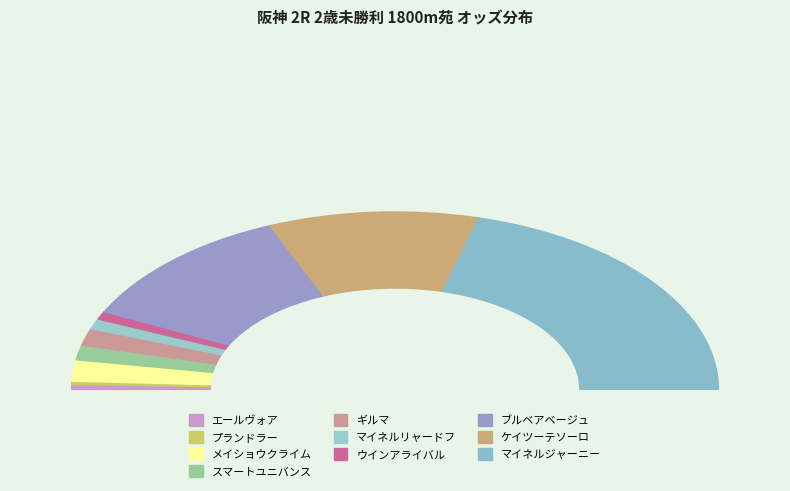

To the nearest percent, what is the difference between the プランドラー and メイショウクライム slice percentages?

3%